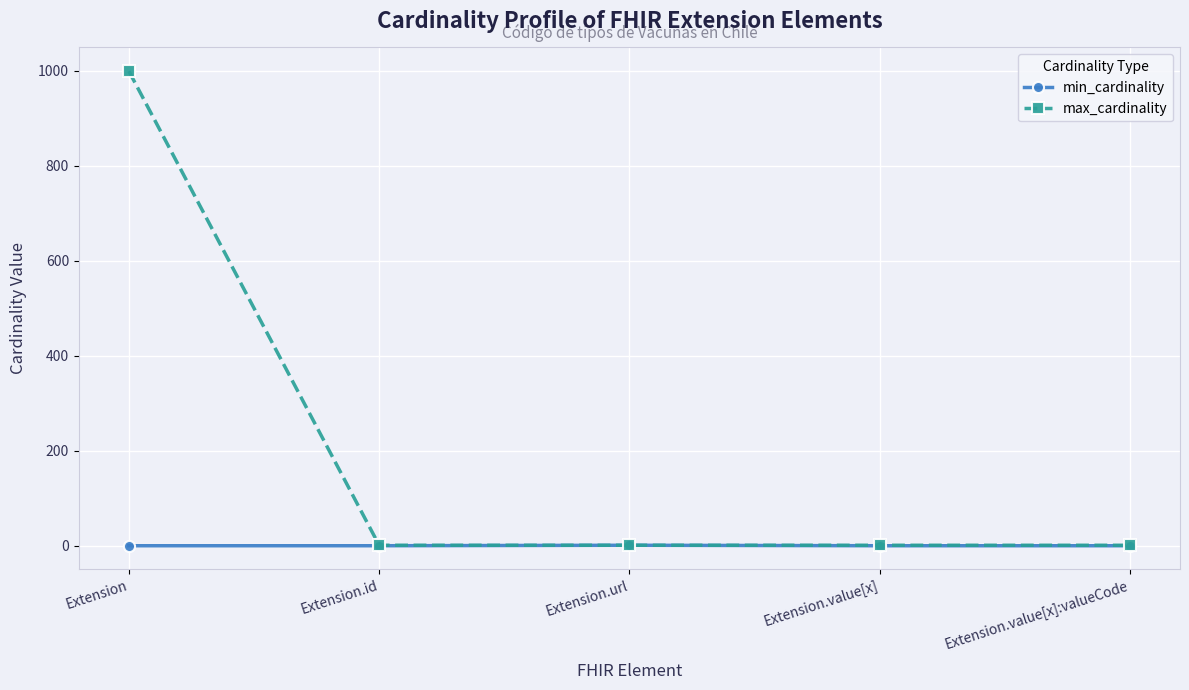

Which series changed the most between Extension and Extension.url?

max_cardinality